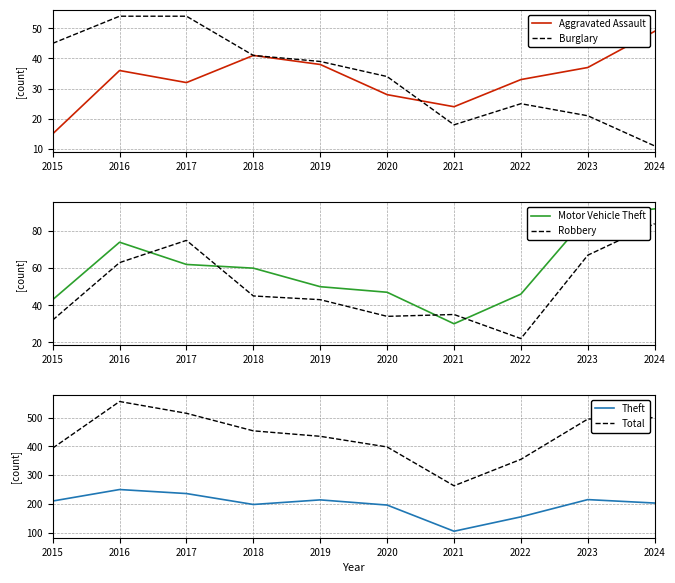

At which label does Total first exceed 454?

2016